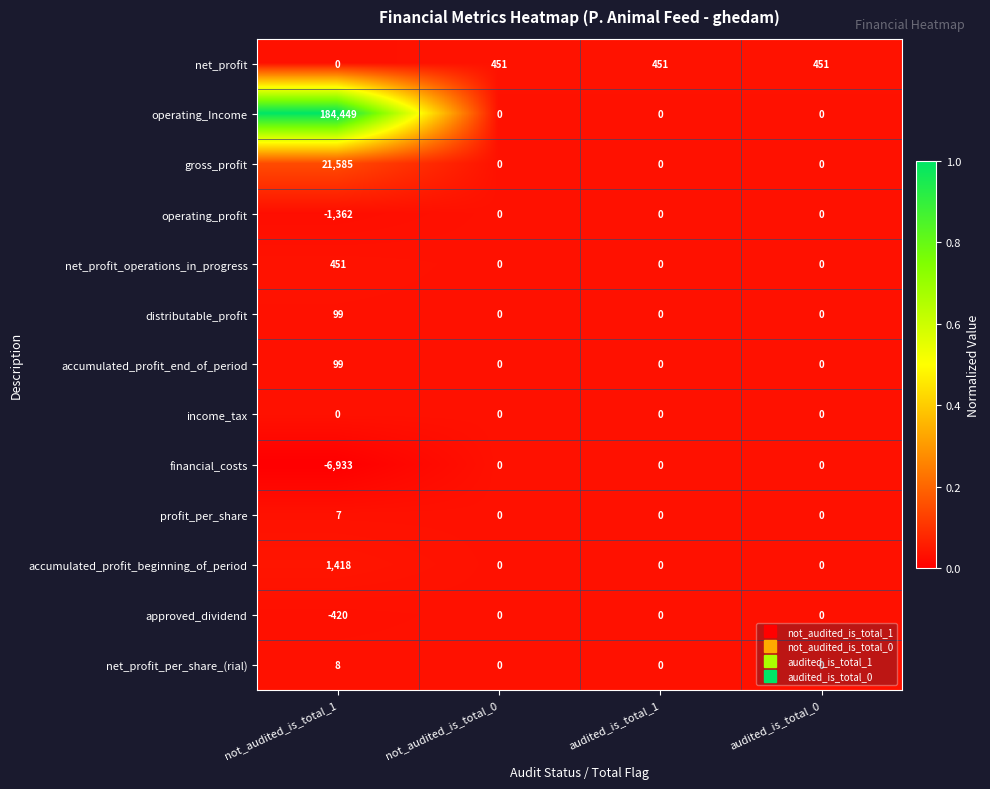

At which category is the sum across all series the highest?

not_audited_is_total_1